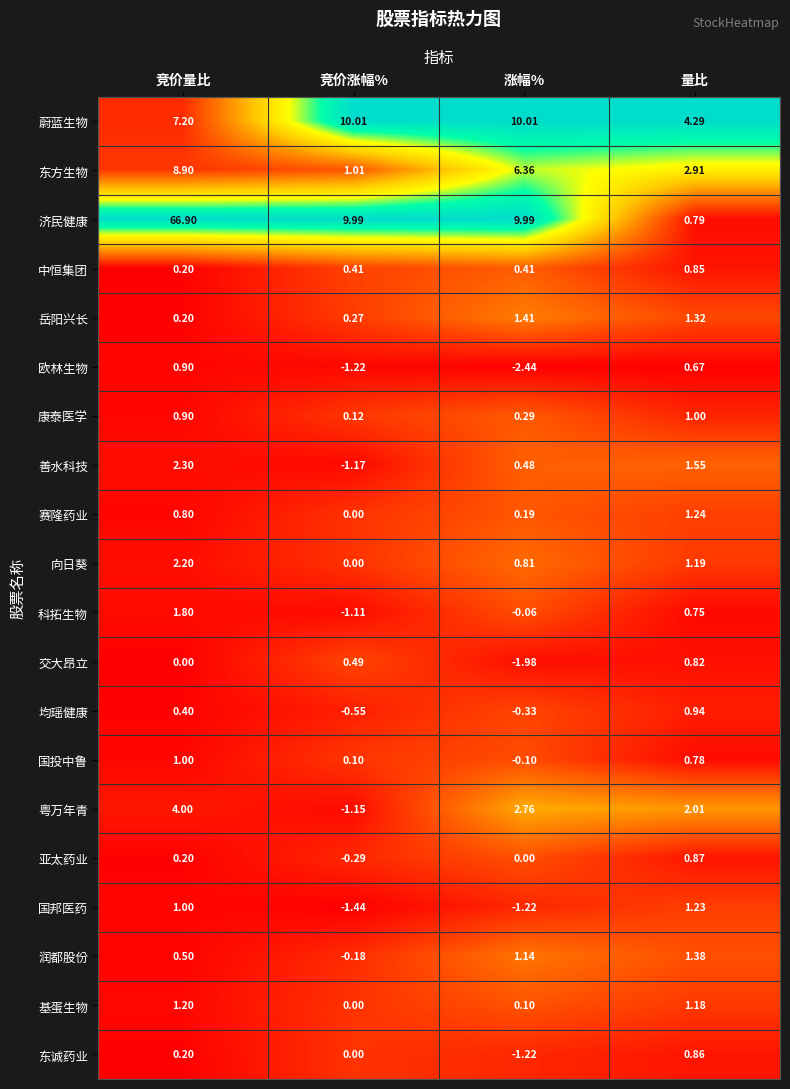

Which category has the lowest value across all series?

涨幅%